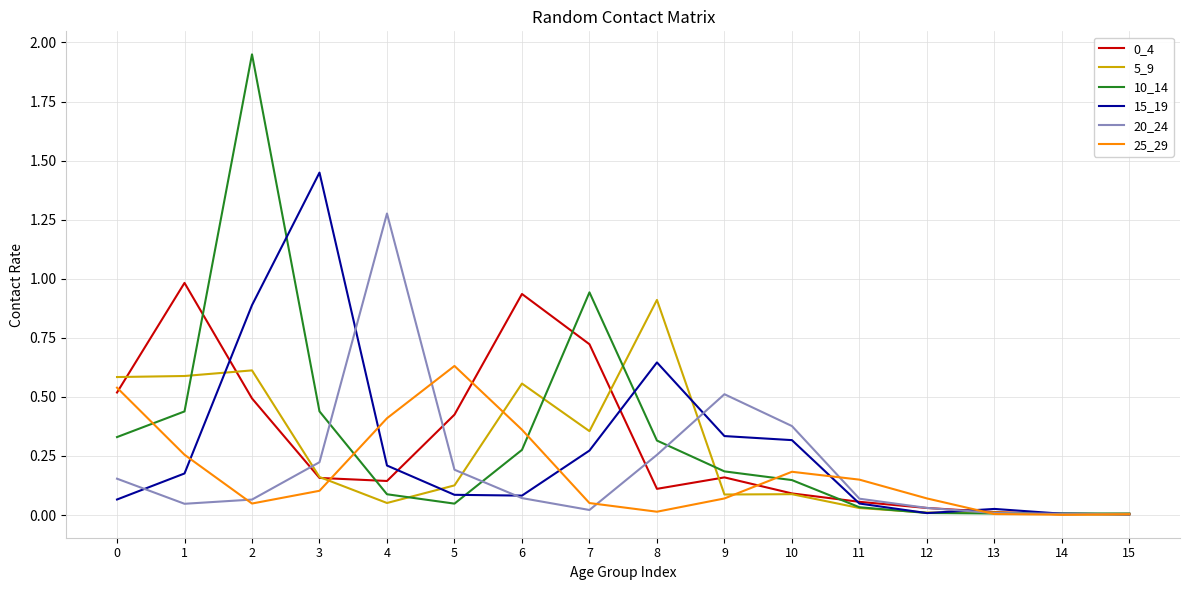

At which label does 25_29 reach its peak?

5